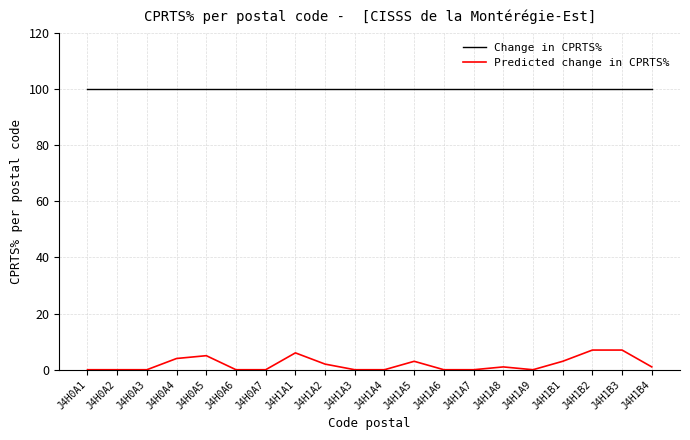

Which series has the widest spread of values?

Predicted change in CPRTS%